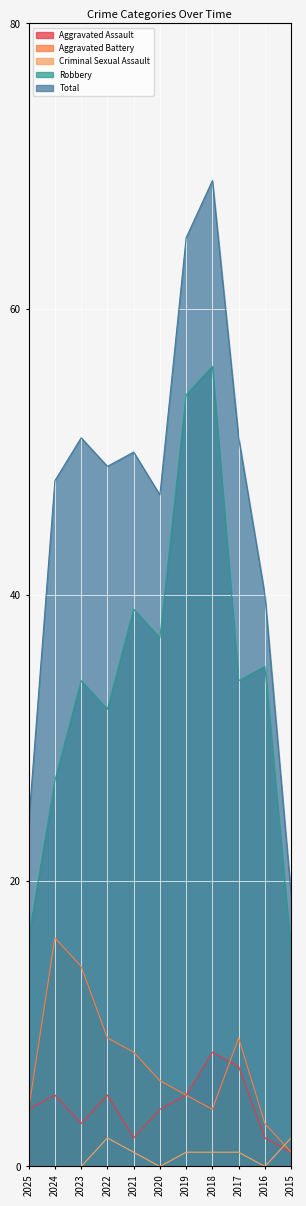

What is the difference between the second highest and second lowest values in the Aggravated Battery series?

11